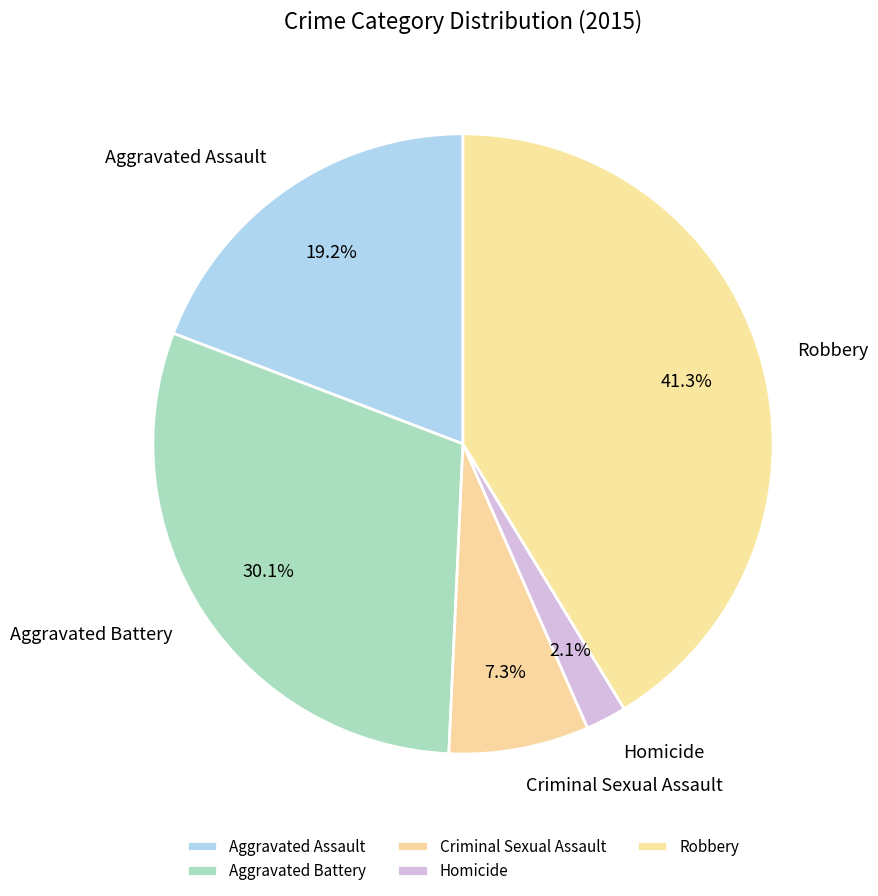

To the nearest percent, what is the combined percentage of Aggravated Battery and Aggravated Assault?

49%